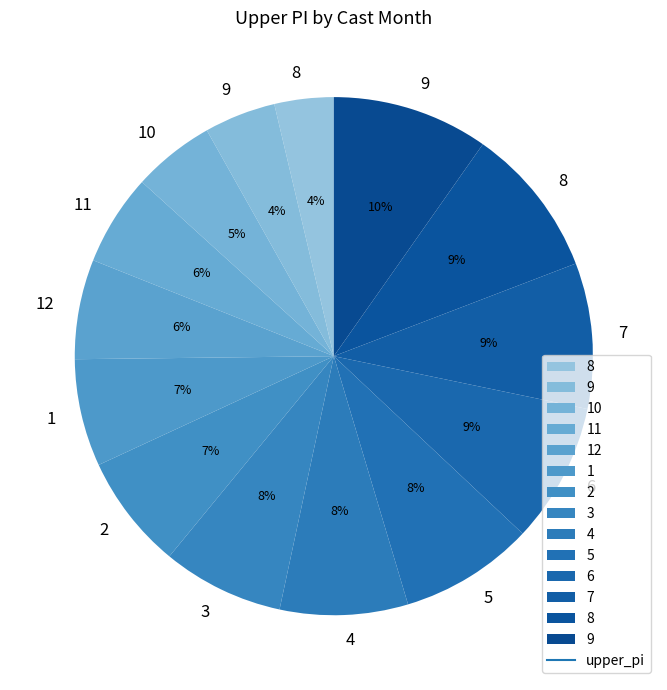

Is there a majority slice in this chart?

No